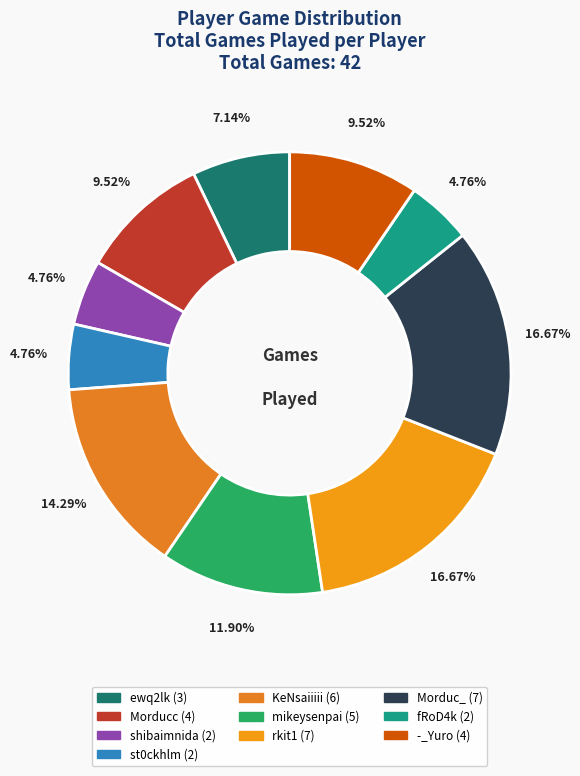

Is it true that Morduc_ is 17% of the pie?

True